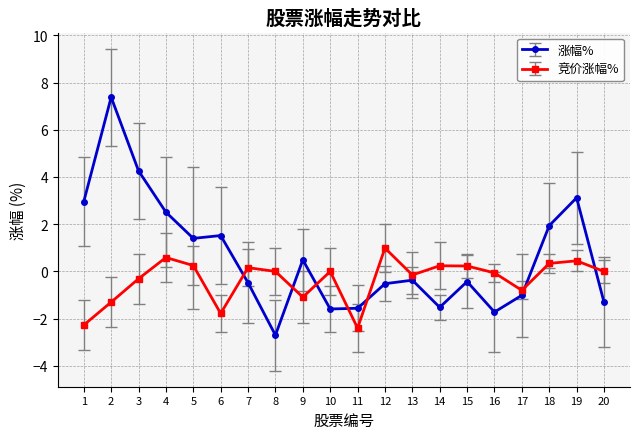

How many data points does each series have?

20